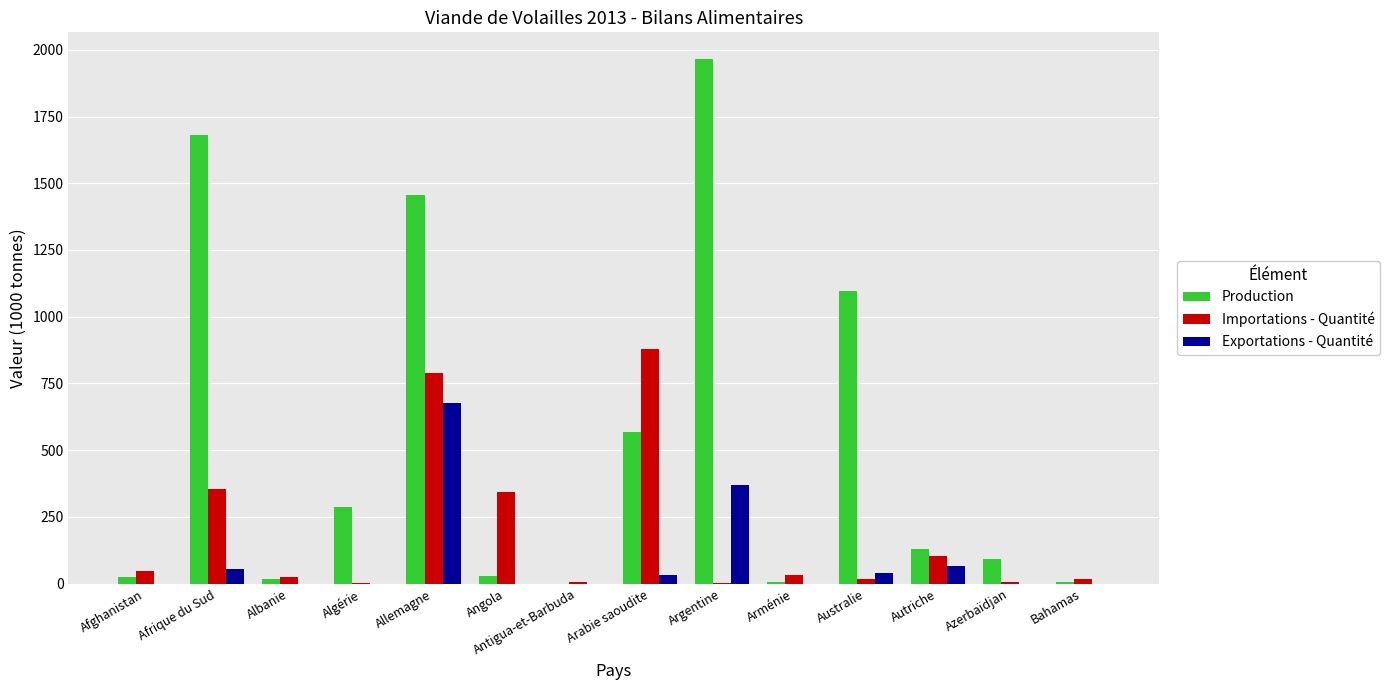

At which category is the sum across all series the highest?

Allemagne